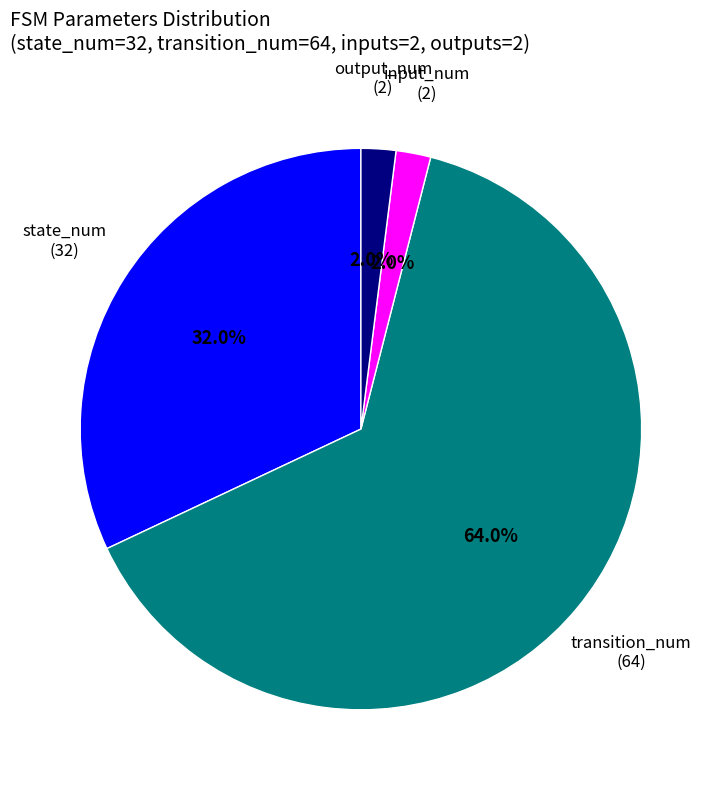

To the nearest percent, what is the average slice percentage?

25%